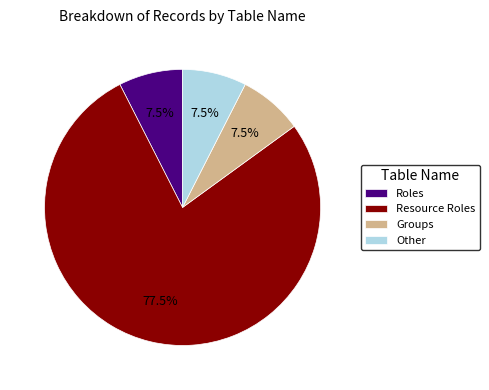

Does any single category account for the majority?

Yes